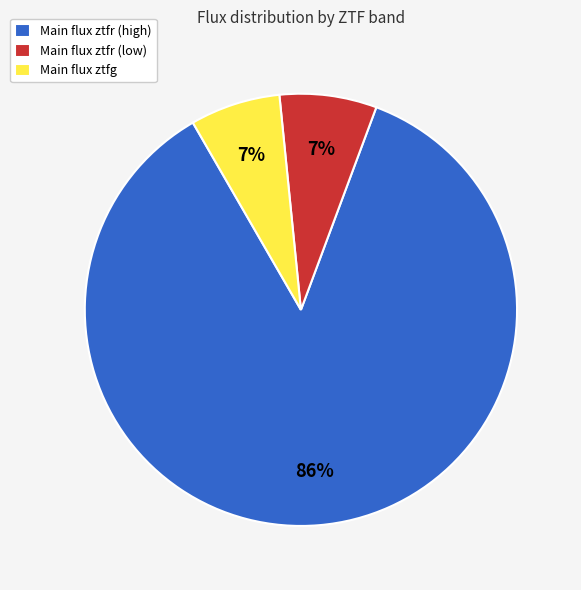

Is it true that Main flux ztfr (high) is 92% of the pie?

False